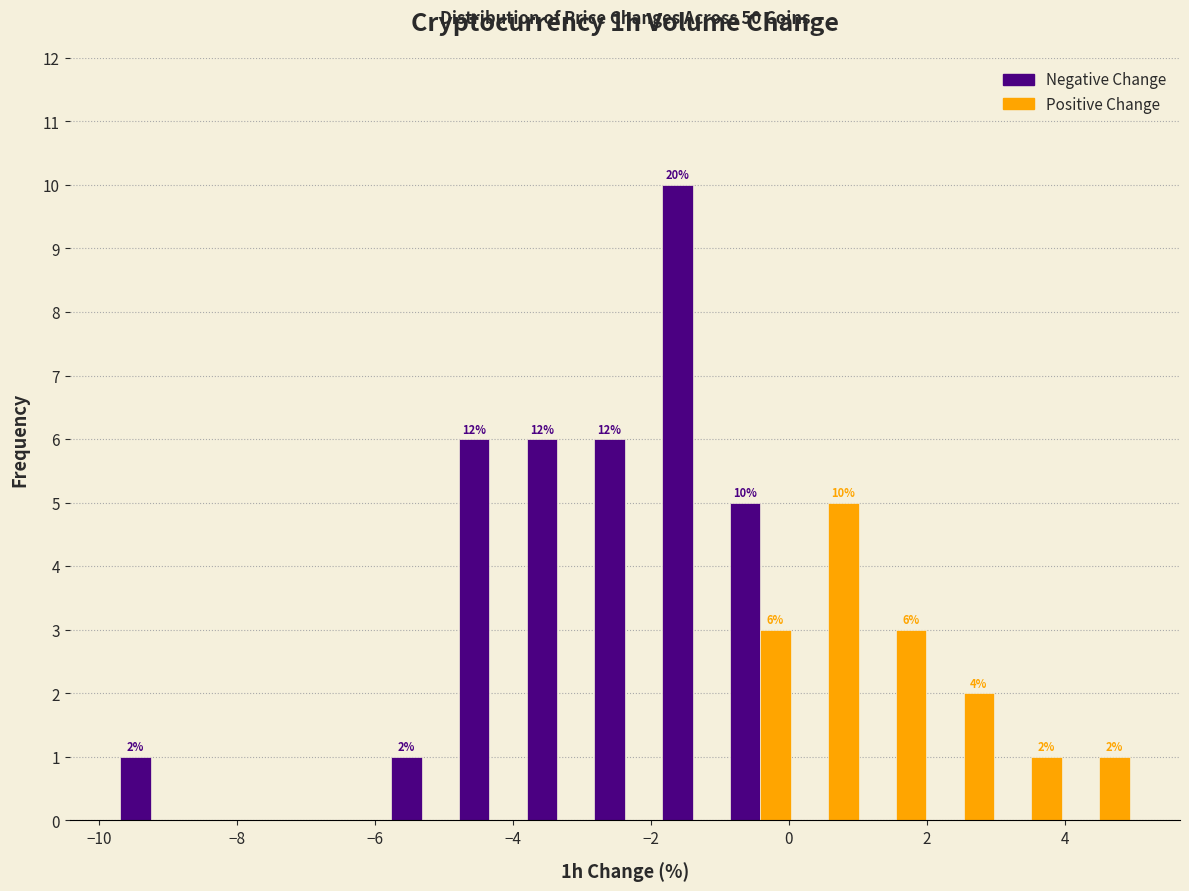

In the Positive Change series, which range on the x-axis has the tallest bar?

0.0 to 1.0